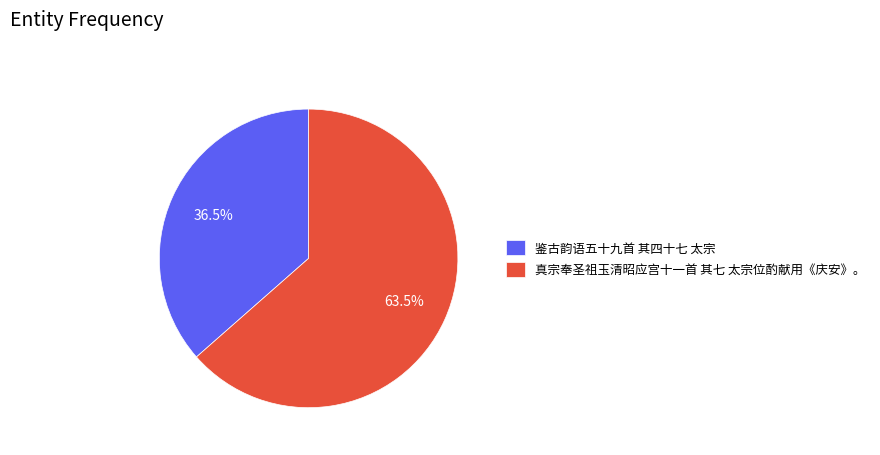

To the nearest percent, what is the average slice percentage?

50%